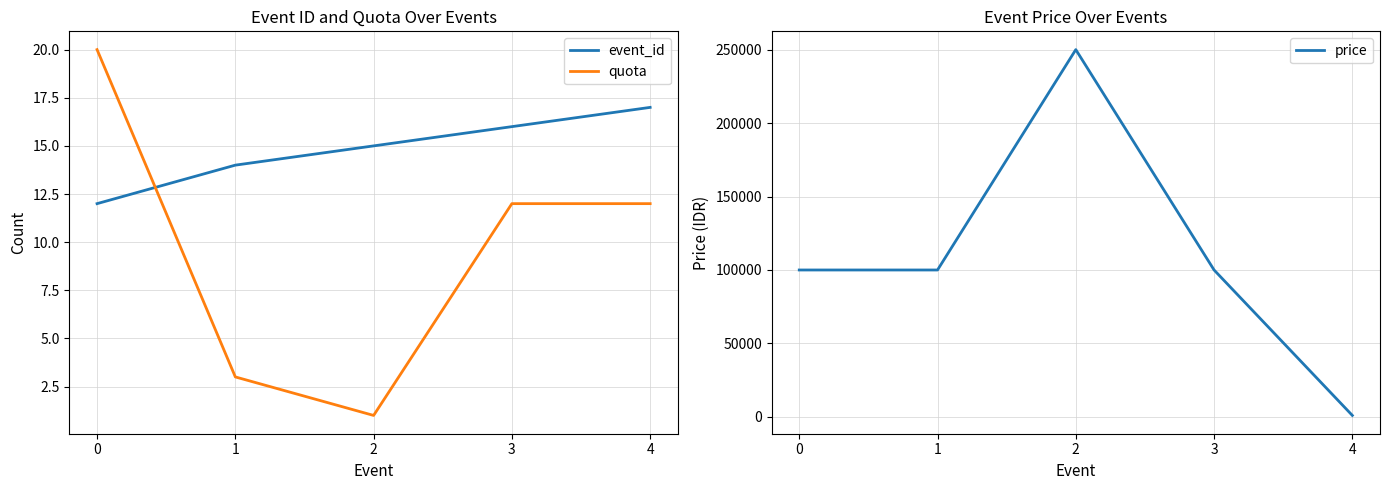

At which category is the sum across all series the highest?

2